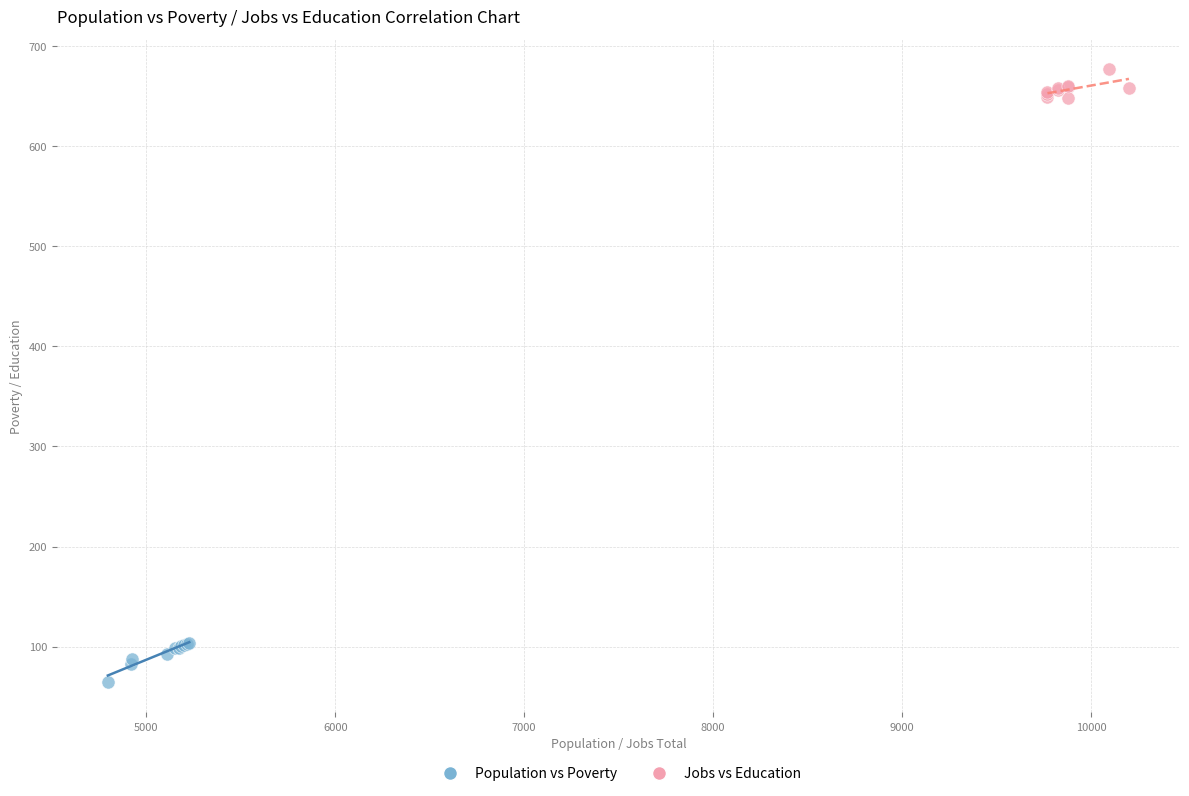

Which series contains the lowest Y value?

Population vs Poverty